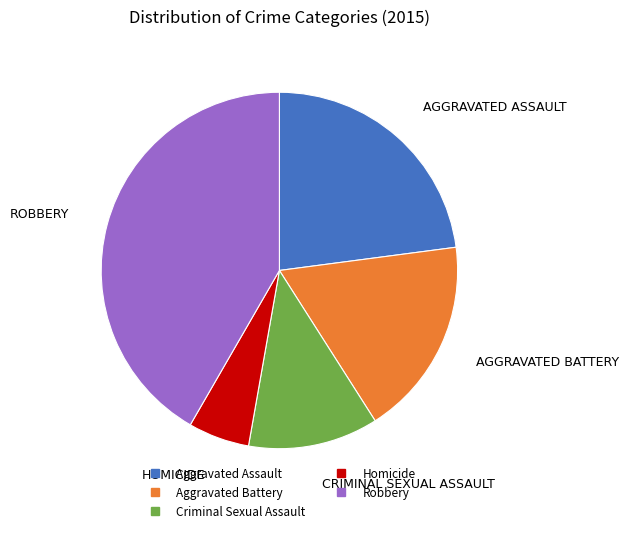

Which category has the biggest portion of the pie?

Robbery